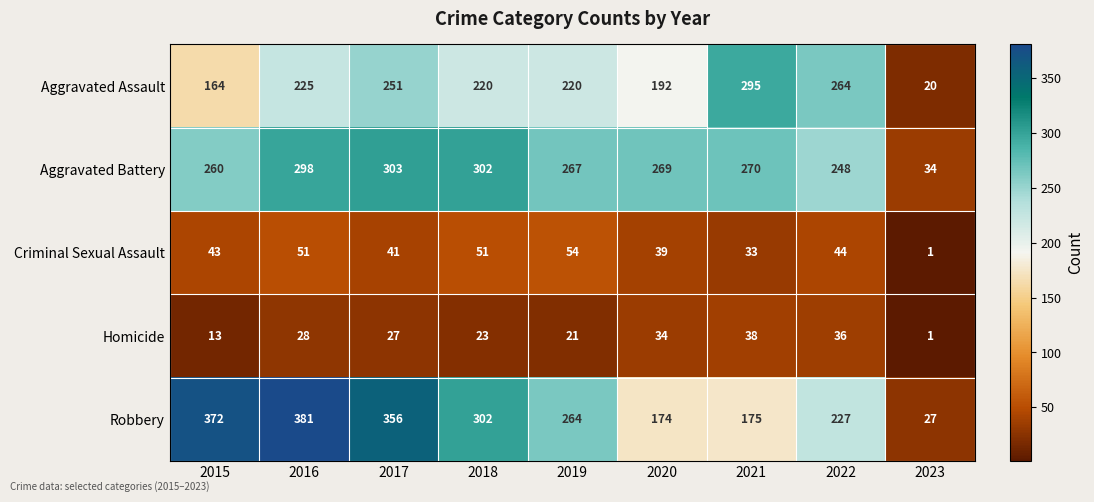

Which category has the lowest value across all series?

2023